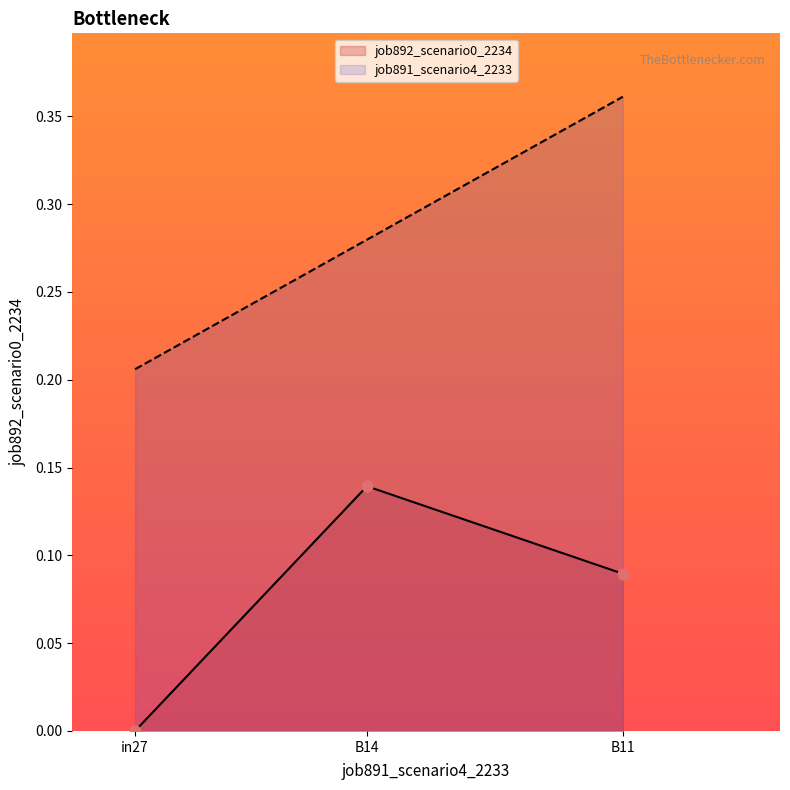

What are all the series names shown in the legend?

job892_scenario0_2234, job891_scenario4_2233